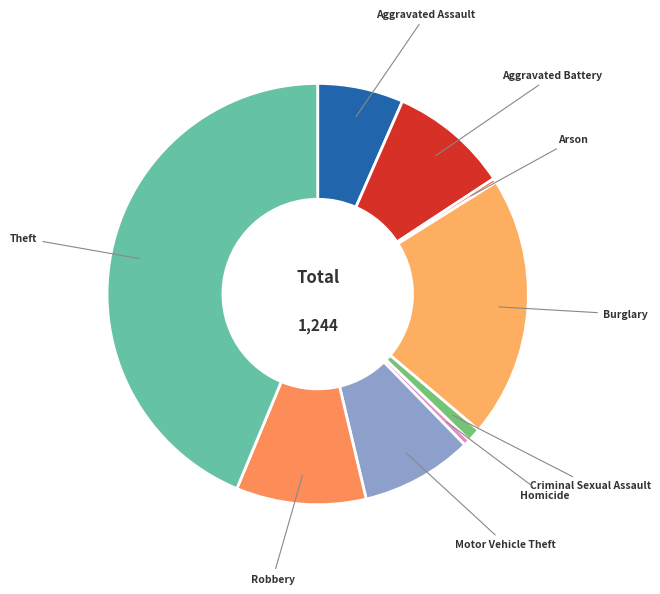

Does Robbery represent more than half of the total?

No